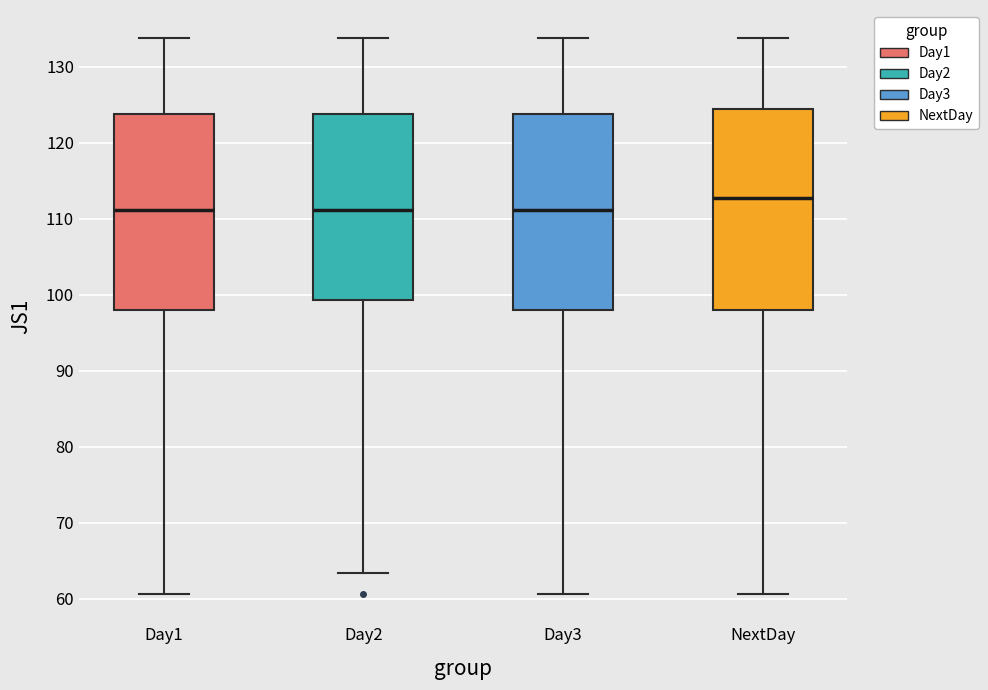

Reading left to right, read every box against the y-axis: the position of its median line, the range the box covers, and the ends of its whiskers. The values are not printed on the chart, so give them approximately, as read against the axis.

Day1: median 111, box 98 to 124, whiskers 61 to 134
Day2: median 111, box 99 to 124, whiskers 63 to 134
Day3: median 111, box 98 to 124, whiskers 61 to 134
NextDay: median 113, box 98 to 124, whiskers 61 to 134